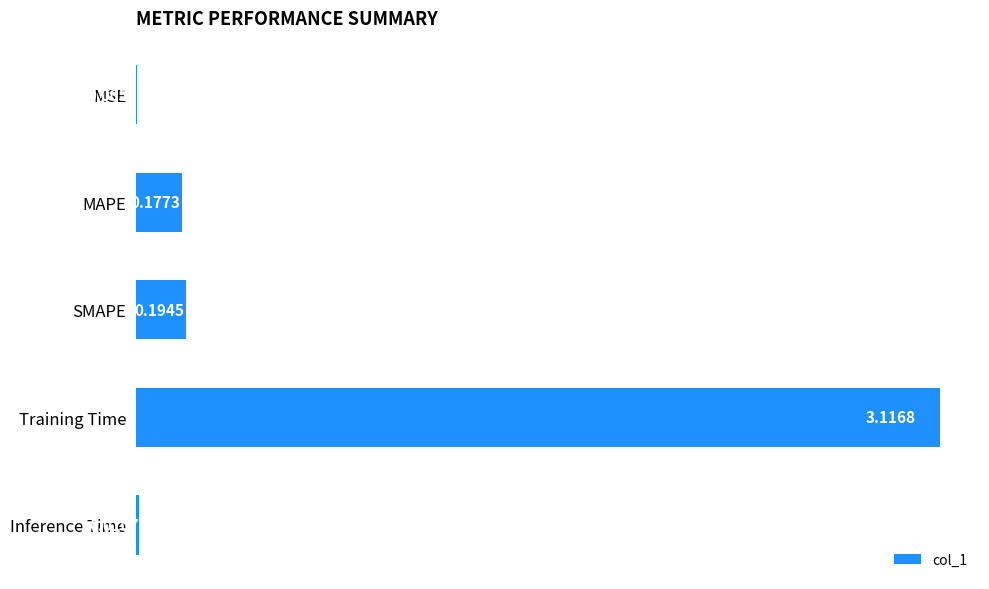

What is the sum of all values?

3.5